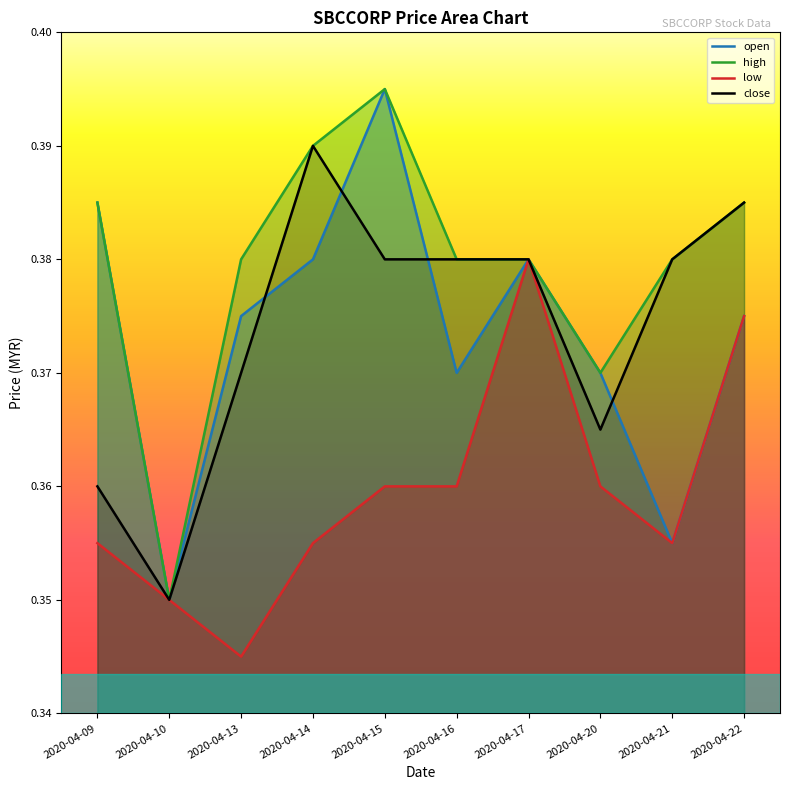

Which series has the widest spread of values?

open